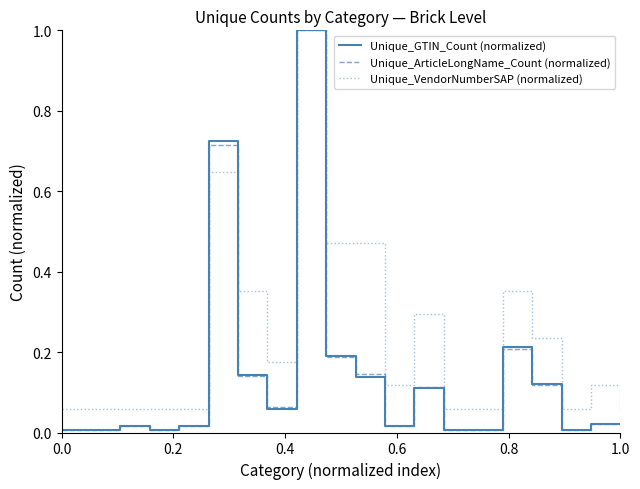

Which series has the largest range (max minus min)?

Unique_ArticleLongName_Count (normalized)